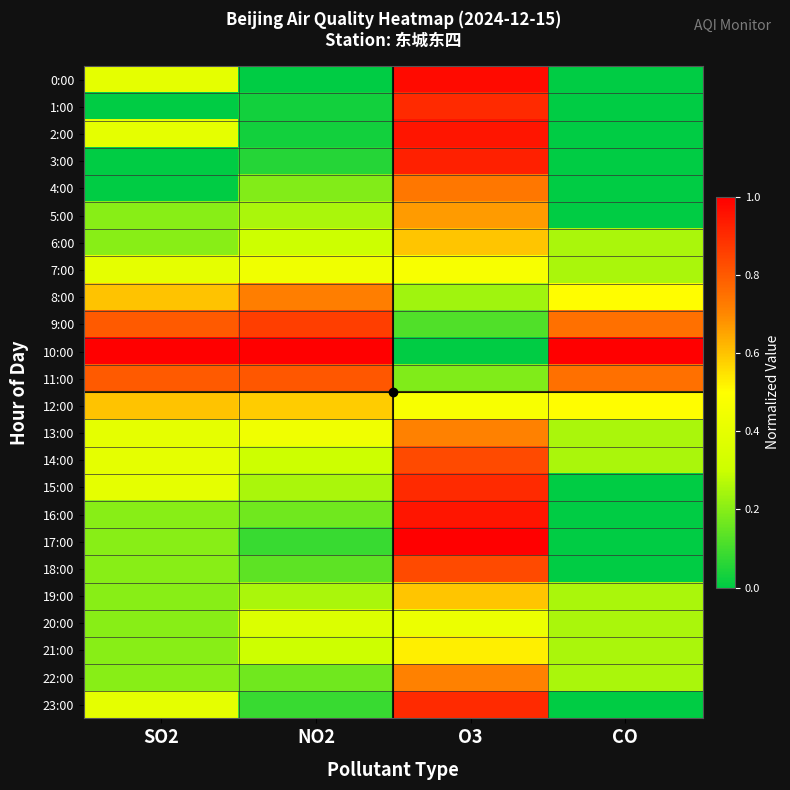

Reading right to left, extract all data points from this chart.

0:00: CO=0.0	O3=1.0	NO2=0.0	SO2=0.4
1:00: CO=0.0	O3=0.9	NO2=0.0	SO2=0.0
2:00: CO=0.0	O3=1.0	NO2=0.0	SO2=0.4
3:00: CO=0.0	O3=0.9	NO2=0.1	SO2=0.0
4:00: CO=0.0	O3=0.7	NO2=0.2	SO2=0.0
5:00: CO=0.0	O3=0.7	NO2=0.2	SO2=0.2
6:00: CO=0.3	O3=0.6	NO2=0.3	SO2=0.2
7:00: CO=0.3	O3=0.5	NO2=0.4	SO2=0.4
8:00: CO=0.5	O3=0.2	NO2=0.7	SO2=0.6
9:00: CO=0.8	O3=0.1	NO2=0.9	SO2=0.8
10:00: CO=1.0	O3=0.0	NO2=1.0	SO2=1.0
11:00: CO=0.8	O3=0.2	NO2=0.8	SO2=0.8
12:00: CO=0.5	O3=0.5	NO2=0.6	SO2=0.6
13:00: CO=0.3	O3=0.7	NO2=0.4	SO2=0.4
14:00: CO=0.3	O3=0.8	NO2=0.3	SO2=0.4
15:00: CO=0.0	O3=0.9	NO2=0.2	SO2=0.4
16:00: CO=0.0	O3=1.0	NO2=0.2	SO2=0.2
17:00: CO=0.0	O3=1.0	NO2=0.1	SO2=0.2
18:00: CO=0.0	O3=0.8	NO2=0.1	SO2=0.2
19:00: CO=0.3	O3=0.6	NO2=0.2	SO2=0.2
20:00: CO=0.3	O3=0.4	NO2=0.4	SO2=0.2
21:00: CO=0.3	O3=0.5	NO2=0.3	SO2=0.2
22:00: CO=0.3	O3=0.7	NO2=0.2	SO2=0.2
23:00: CO=0.0	O3=0.9	NO2=0.1	SO2=0.4